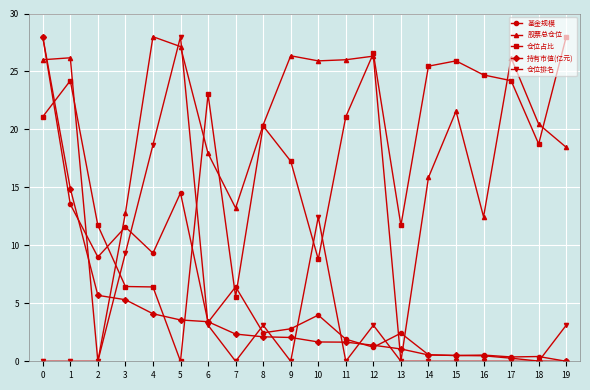

What is the value of the 基金规模 point at the 12th from the left?

1.9